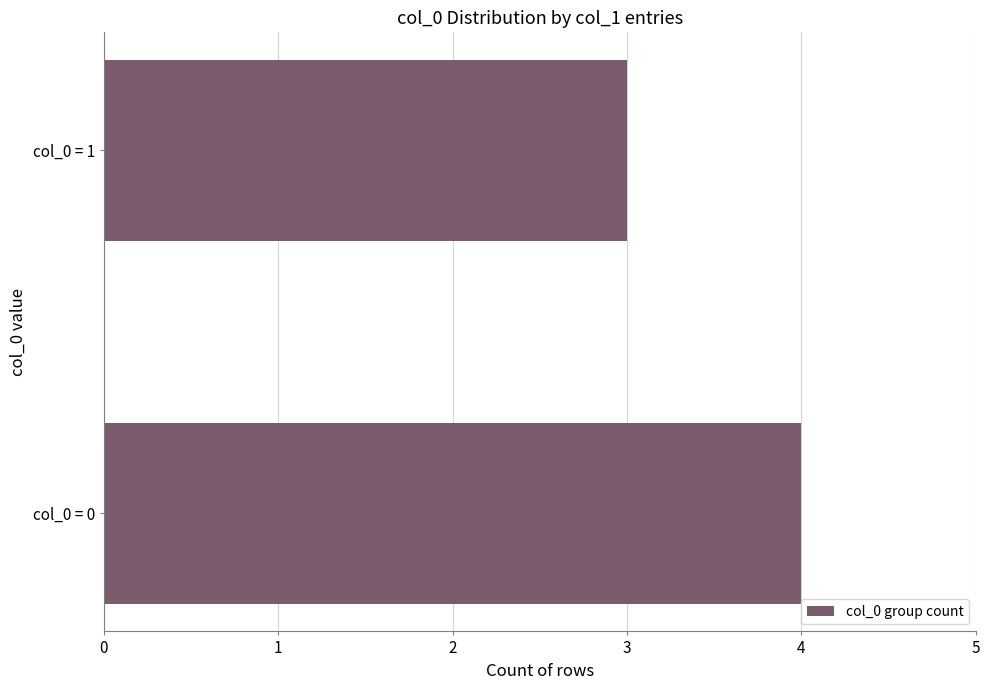

What is the sum of the values at col_0 = 0 and col_0 = 1?

7